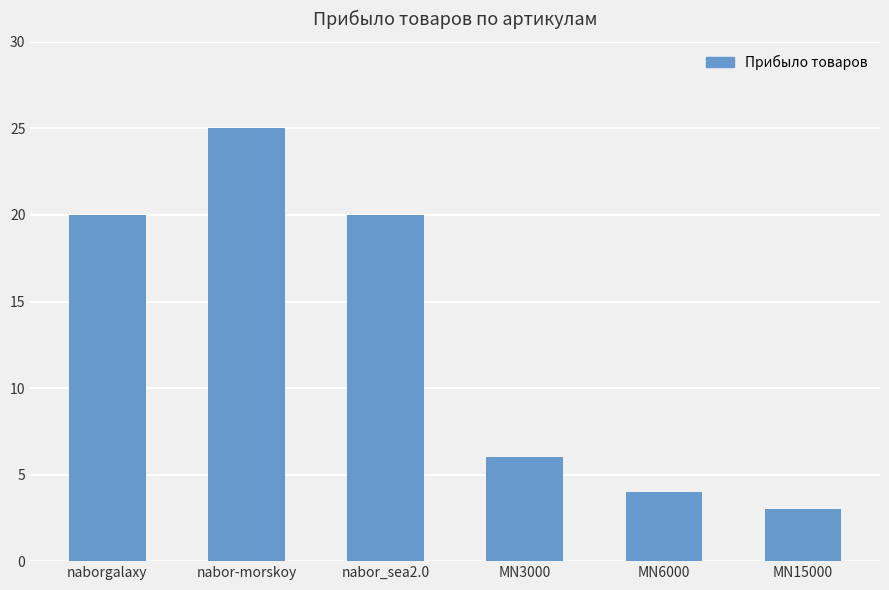

What is the sum of all values?

78